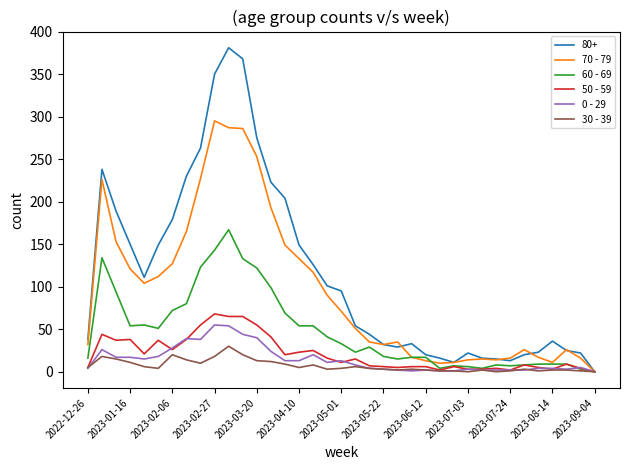

Which series has the largest total across all categories?

80+